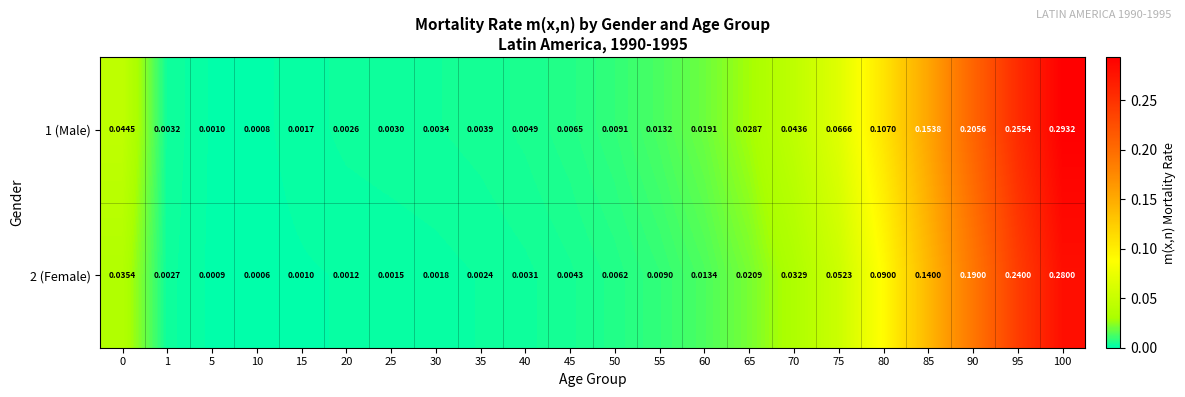

Is the value of 1 (Male) at 40 greater than the value of 2 (Female) at 60?

No